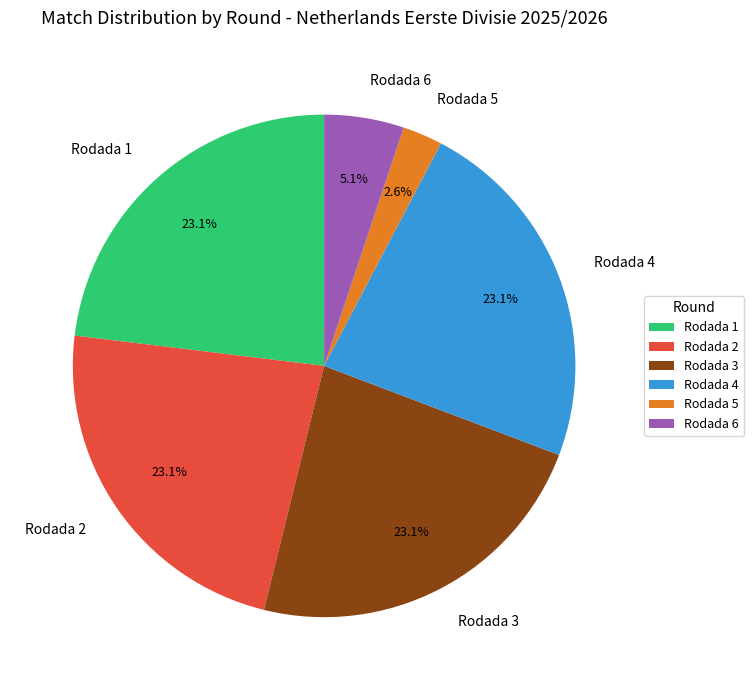

True or false: Rodada 6 accounts for 17% of the total.

False